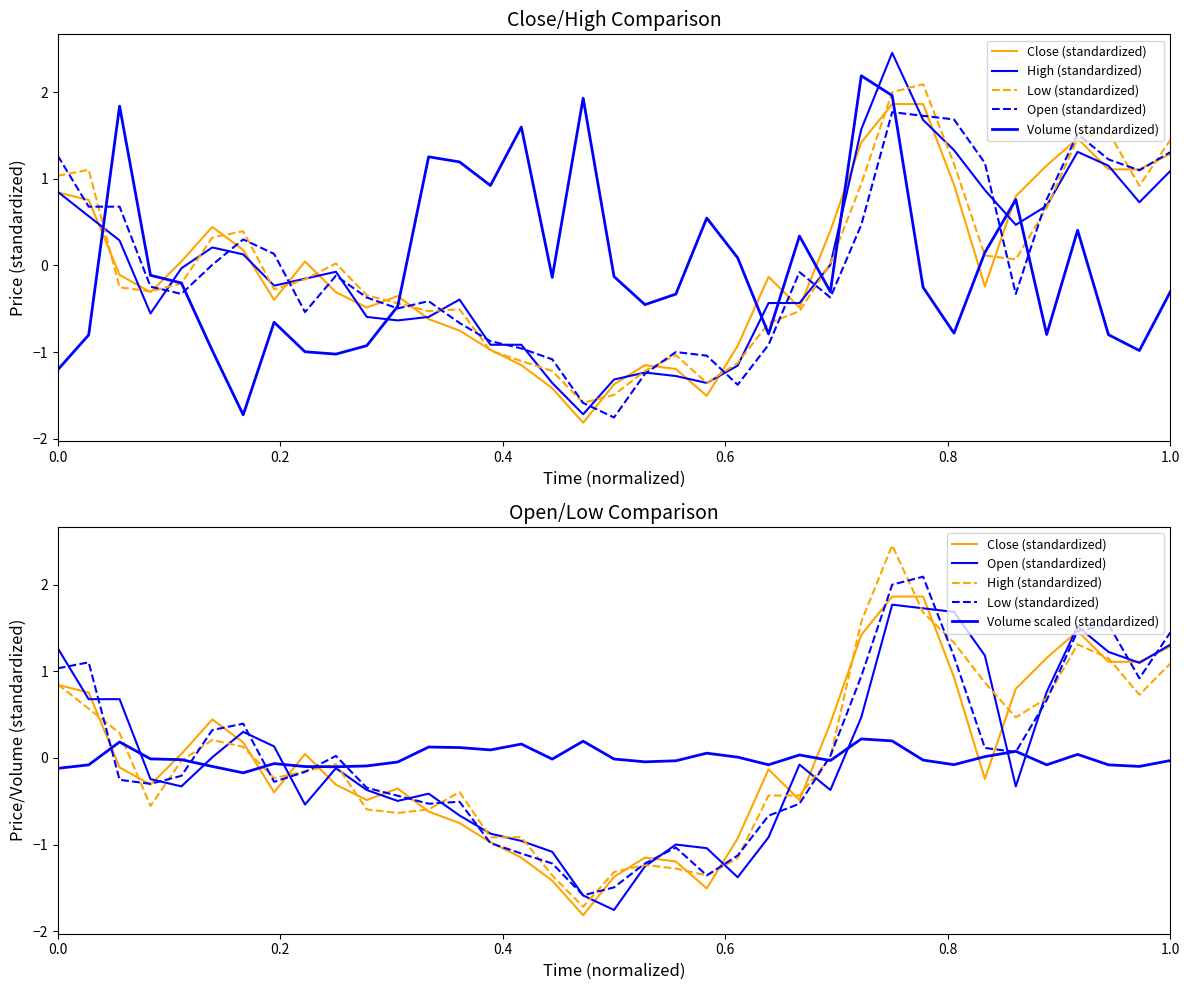

Is it true that Close (standardized) equals 0.5 at 33?

False